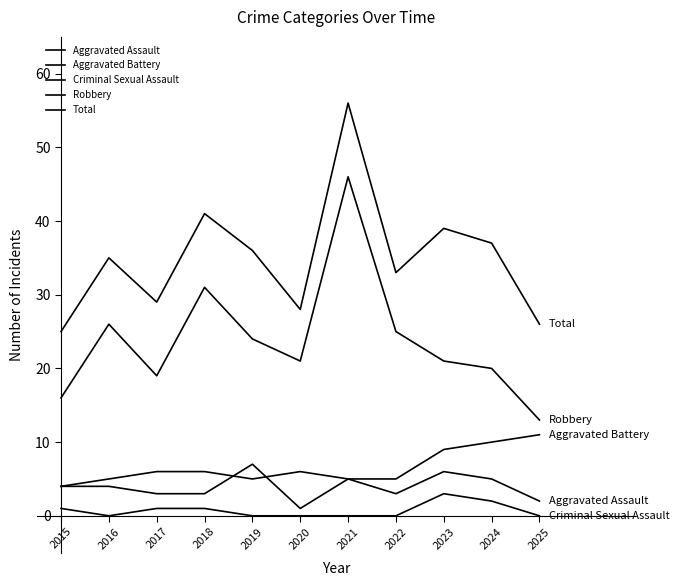

Which series changed the most between 2017 and 2019?

Total